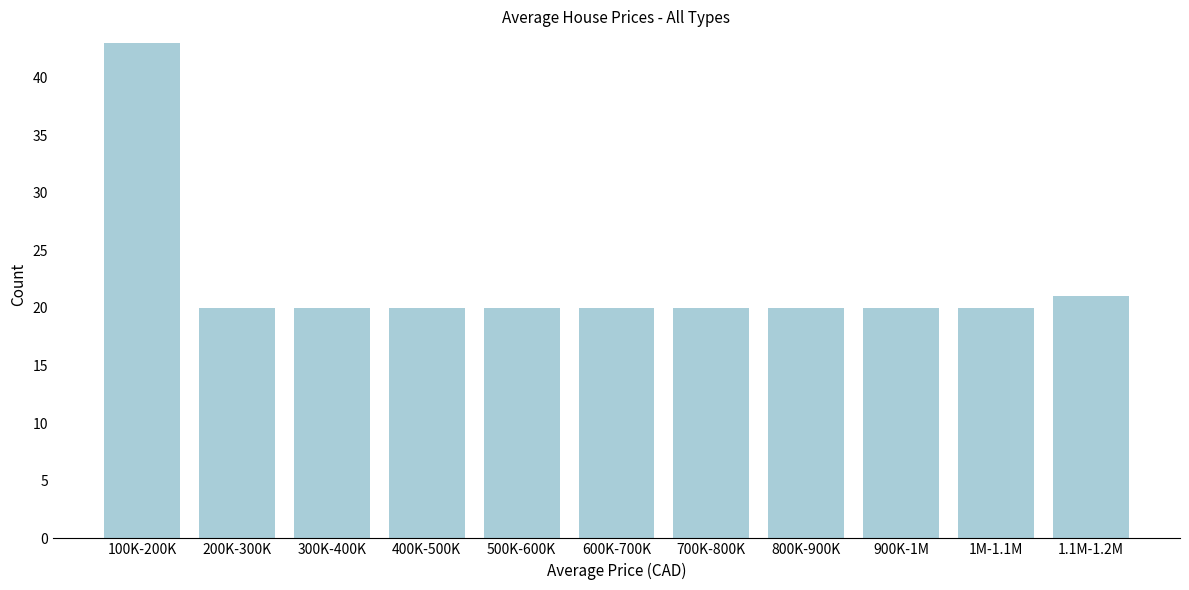

Reading left to right, transcribe all the data shown in this chart.

43	20	20	20	20	20	20	20	20	20	21